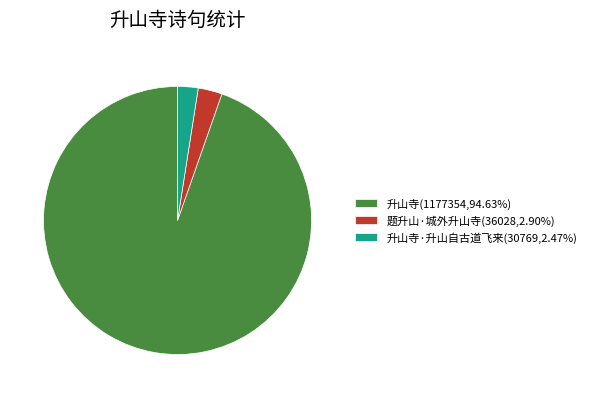

Does any single category account for the majority?

Yes